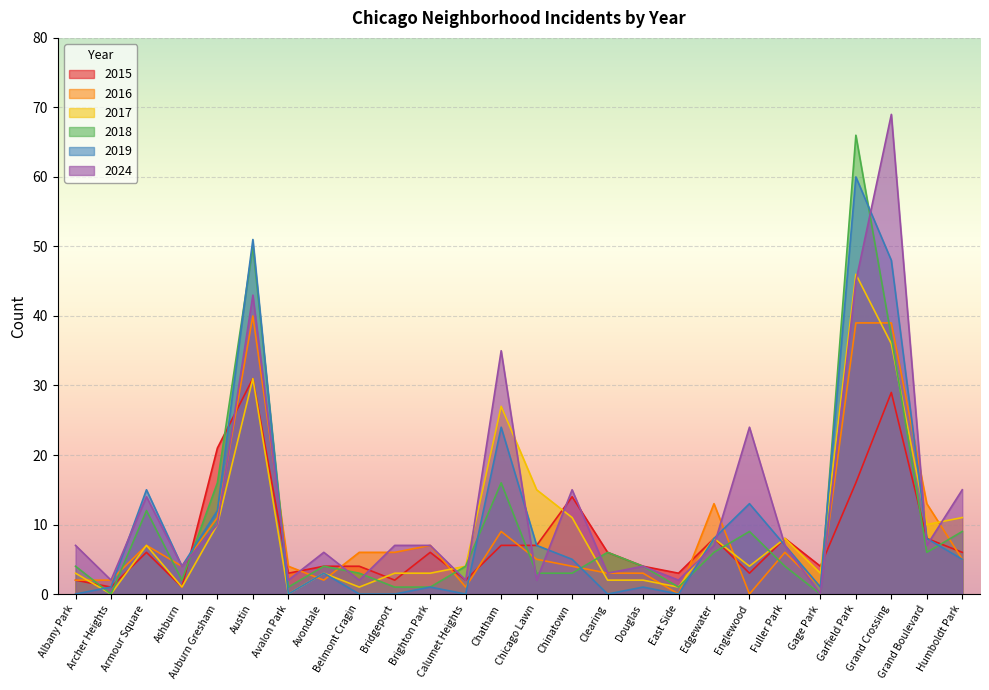

How many interior local peaks does the 2024 series have?

8